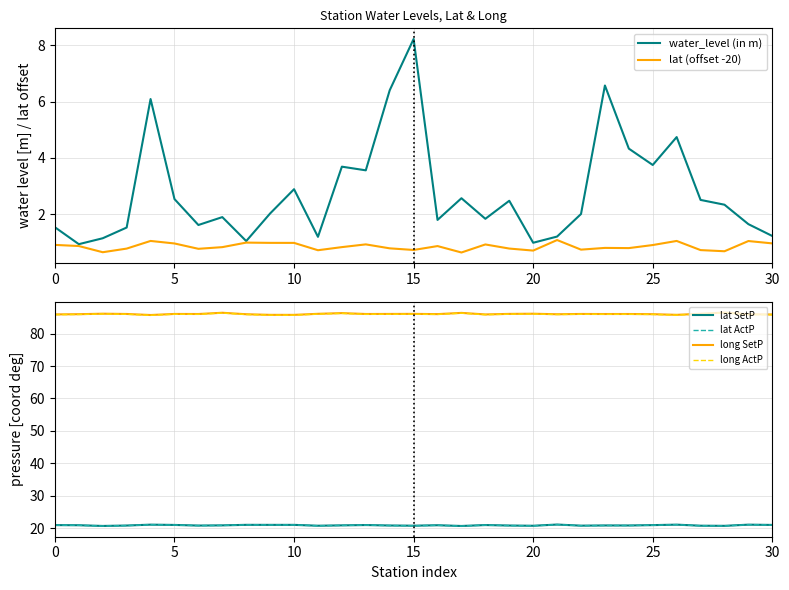

What is the label of the 7th point from the right?

24